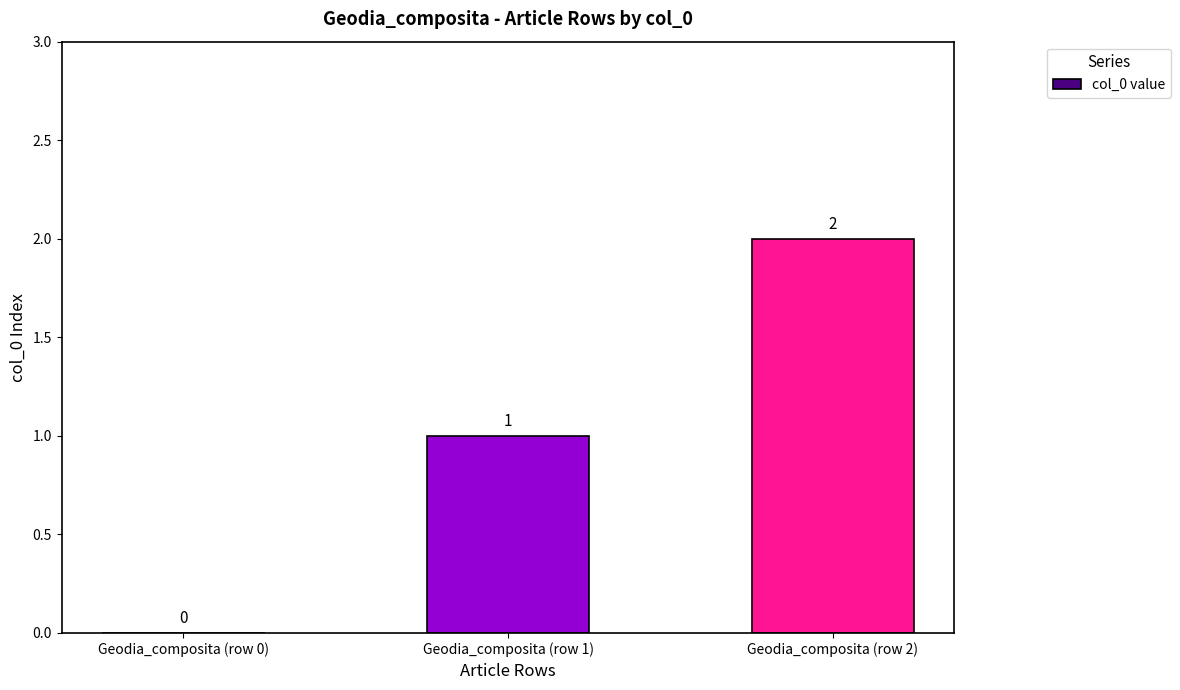

At which label is the value closest to 1?

Geodia_composita (row 1)